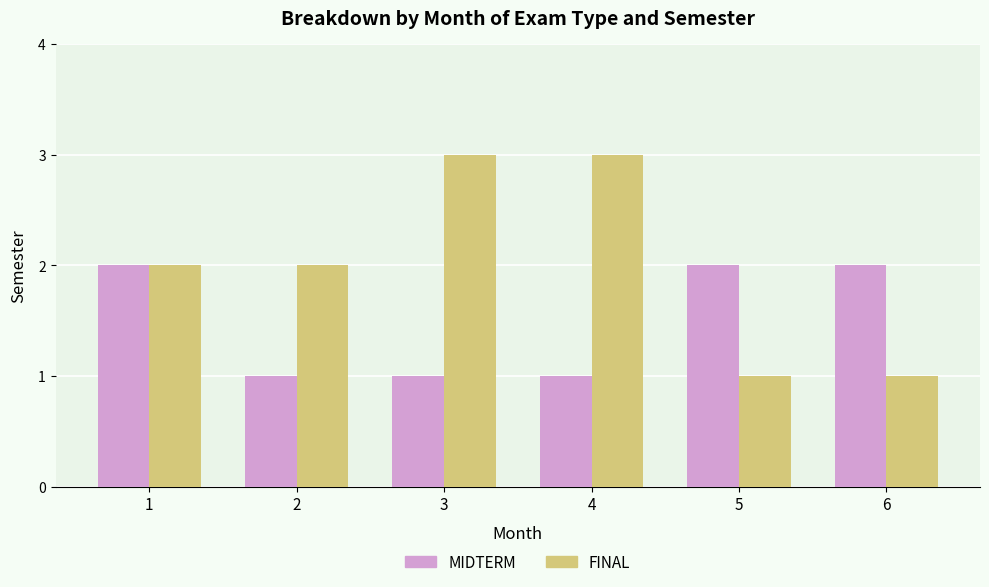

Is it true that FINAL equals 3 at 1?

False